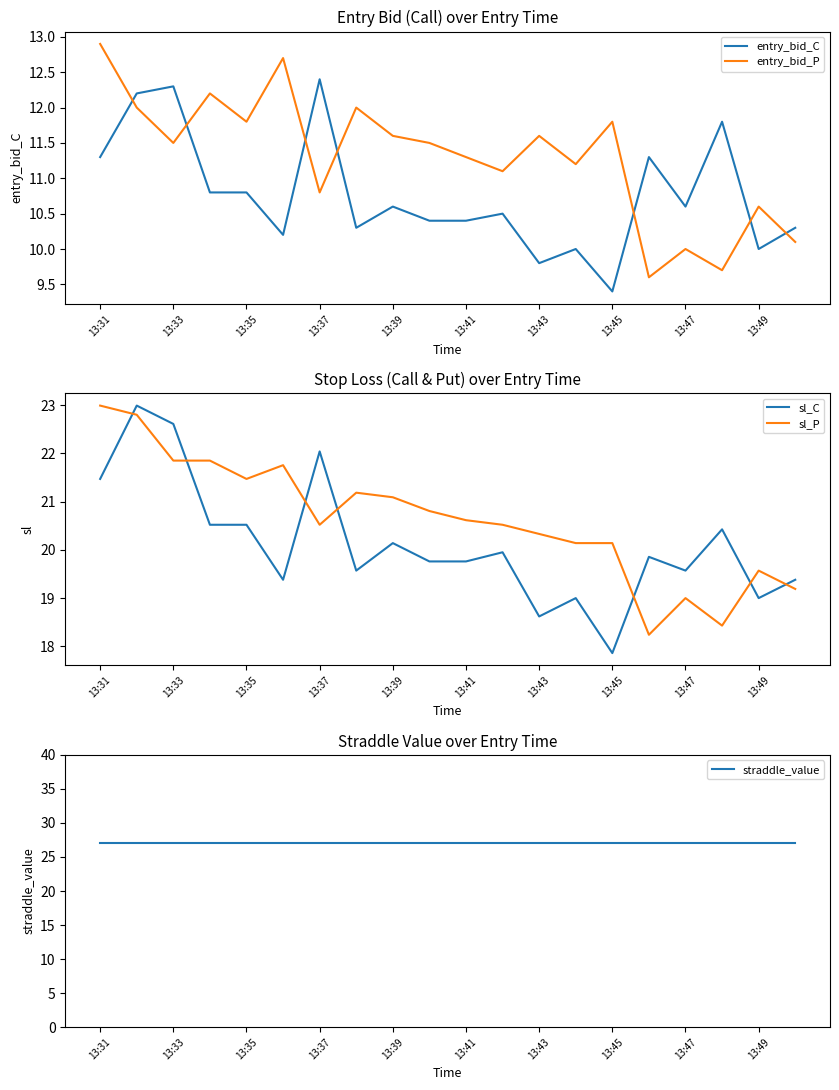

Which category has the highest value in the entry_bid_P series?

13:31